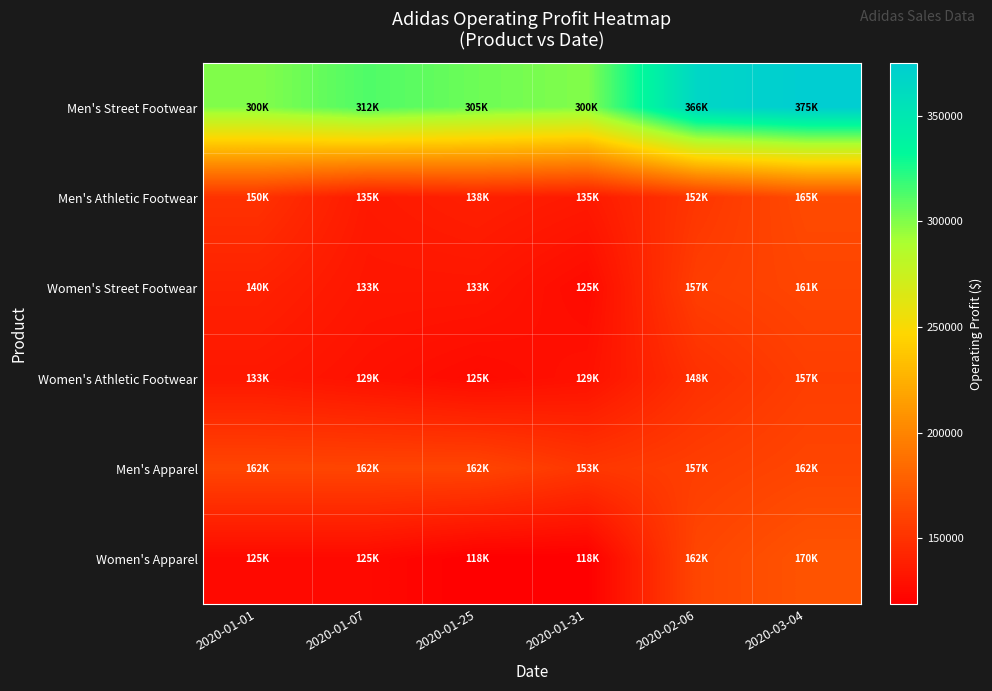

Reading right to left, list all the values displayed in this chart.

Men's Street Footwear: 2020-03-04=375000	2020-02-06=366000	2020-01-31=300000	2020-01-25=305000	2020-01-07=312500	2020-01-01=300000
Men's Athletic Footwear: 2020-03-04=165000	2020-02-06=152625	2020-01-31=135000	2020-01-25=138750	2020-01-07=135000	2020-01-01=150000
Women's Street Footwear: 2020-03-04=161875	2020-02-06=157500	2020-01-31=125999	2020-01-25=133000	2020-01-07=133000	2020-01-01=140000
Women's Athletic Footwear: 2020-03-04=157500	2020-02-06=148750	2020-01-31=129937	2020-01-25=125999	2020-01-07=129937	2020-01-01=133875
Men's Apparel: 2020-03-04=162000	2020-02-06=157500	2020-01-31=153000	2020-01-25=162000	2020-01-07=162000	2020-01-01=162000
Women's Apparel: 2020-03-04=170625	2020-02-06=162500	2020-01-31=118750	2020-01-25=118750	2020-01-07=125000	2020-01-01=125000